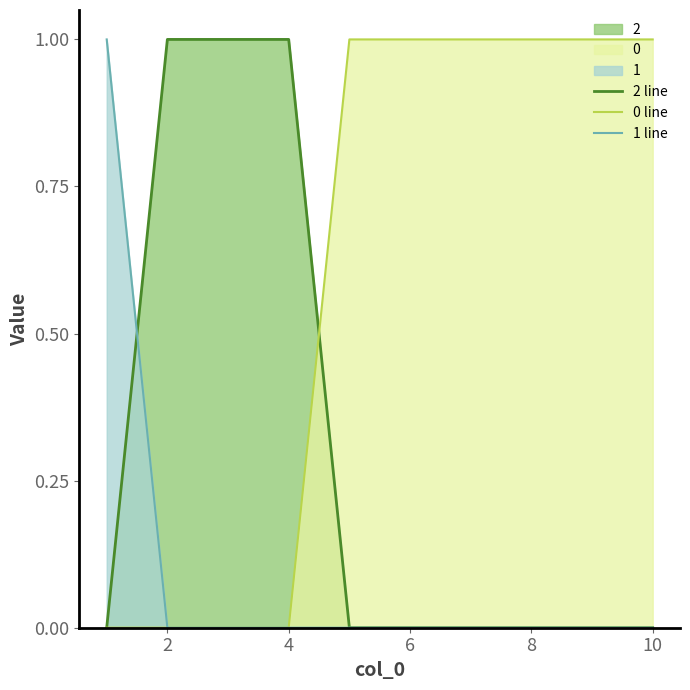

What is the maximum value shown in the chart?

1